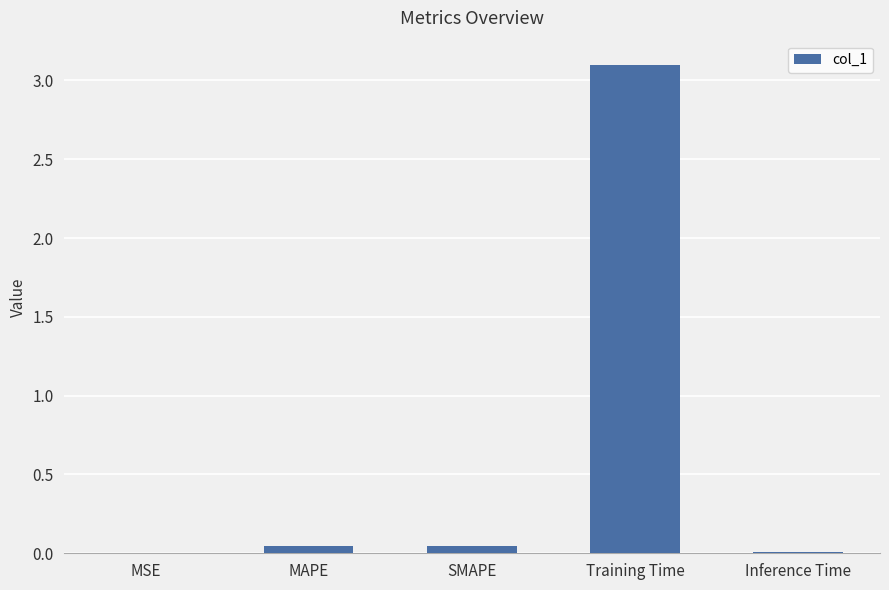

Is it true that the value at SMAPE is 0.0?

True